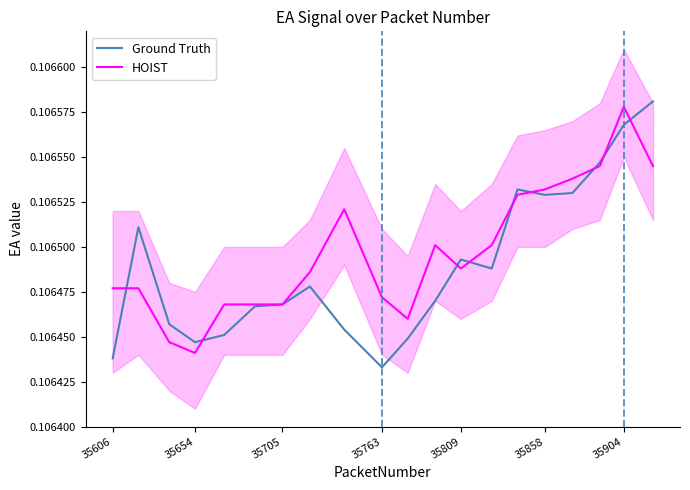

The value of Ground Truth at 35606 is 0.2. True or false?

False